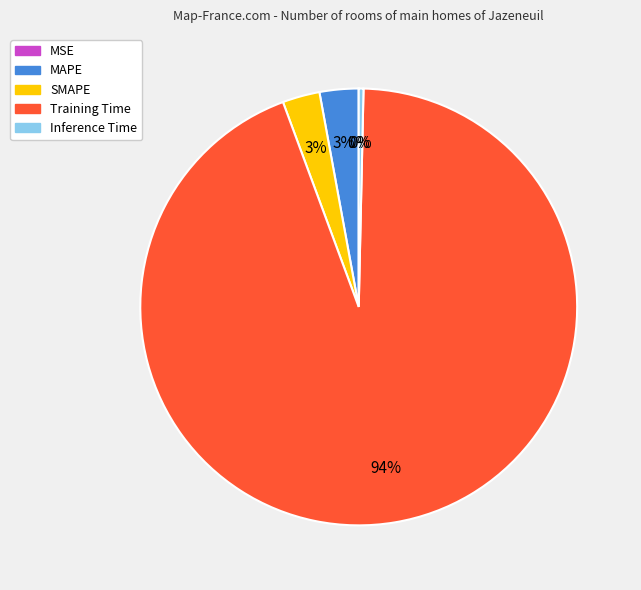

True or false: SMAPE accounts for 3% of the total.

True